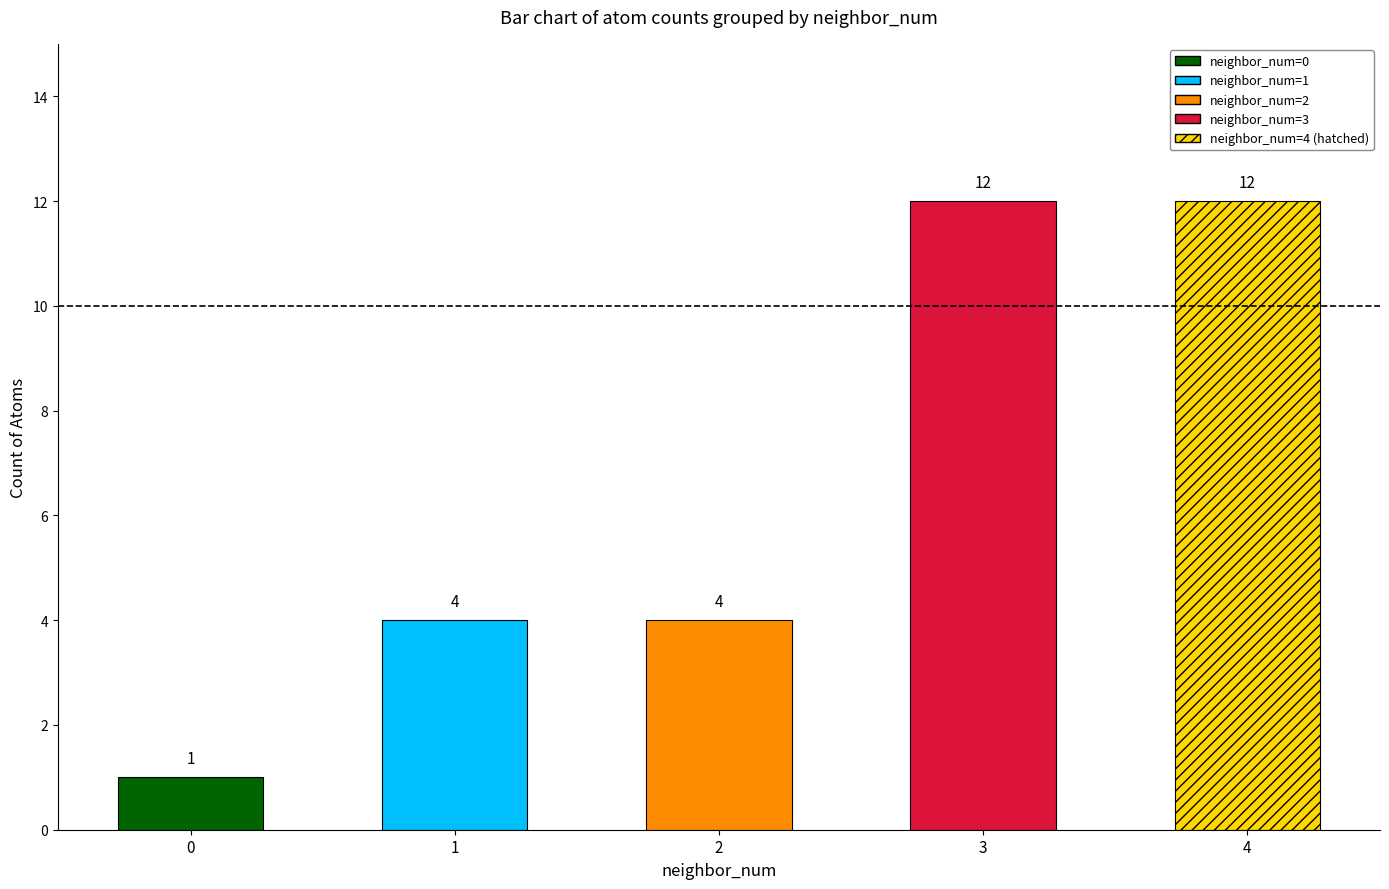

True or false: the data shows 12 at 3.

True